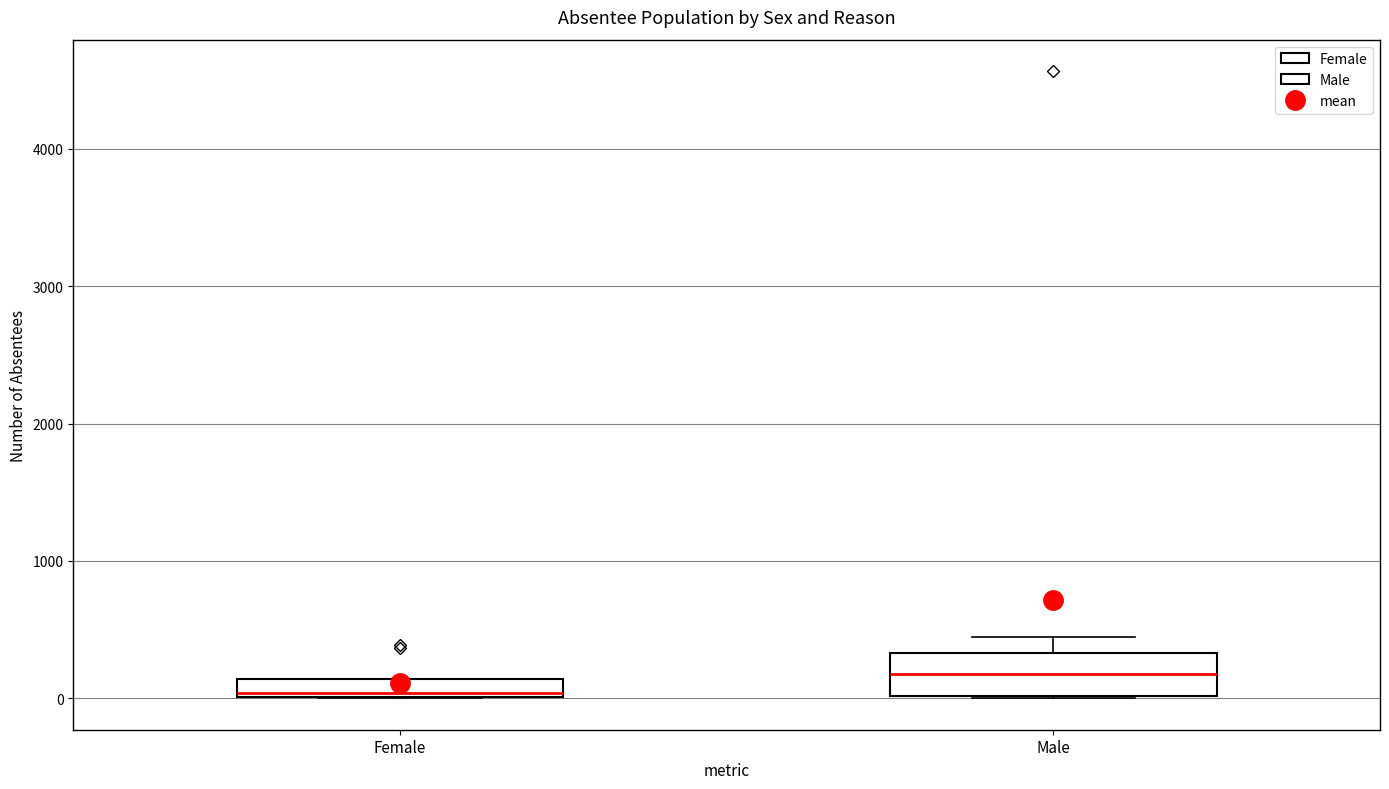

Where is the upper edge of the box for Female on the y-axis? The values are not printed on the chart, so give them approximately, as read against the axis.

100